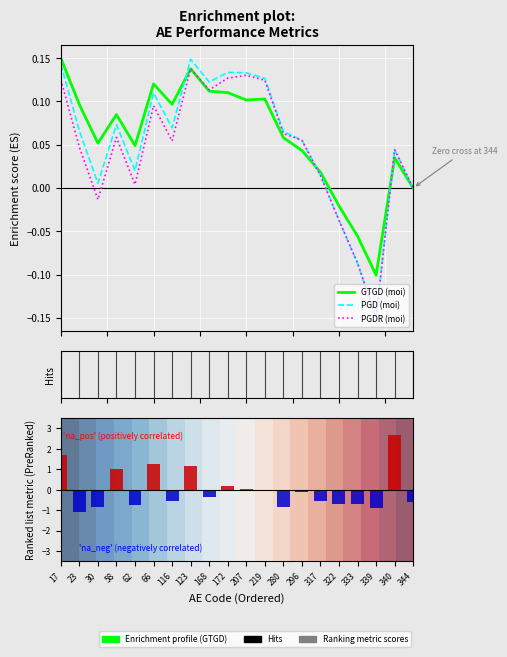

Read the PGDR (moi) value at 123.

0.1